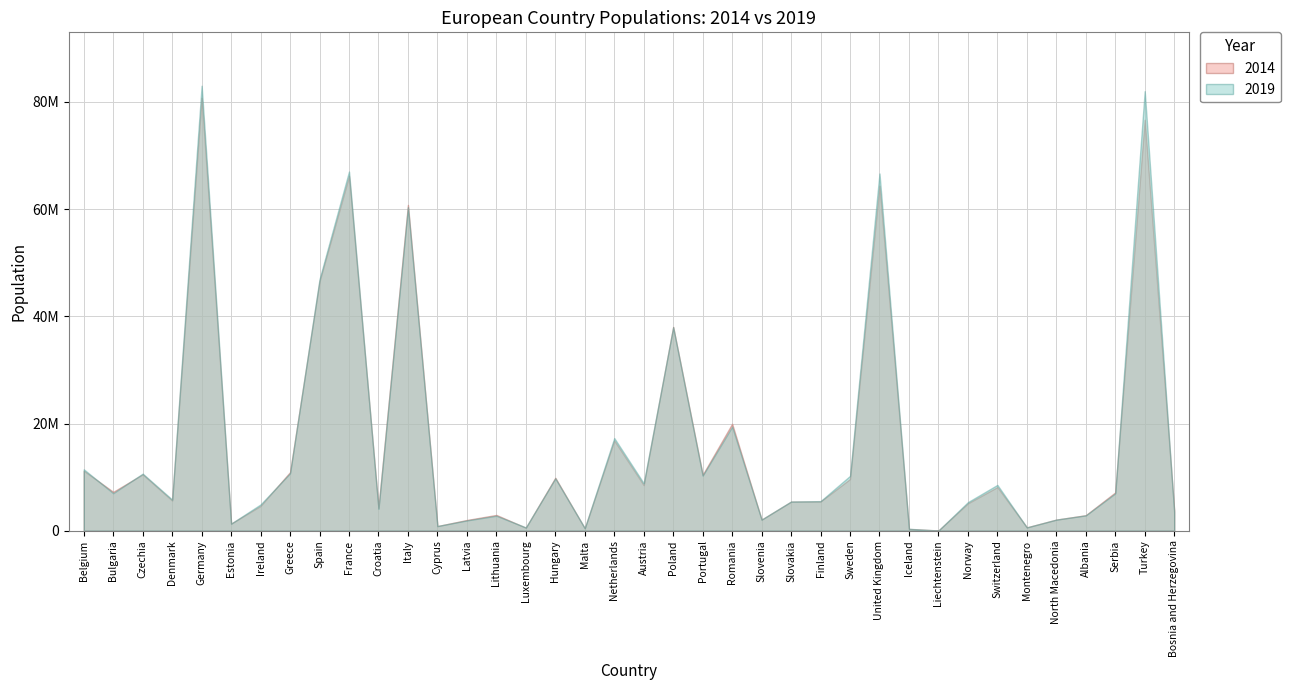

At which category does 2019 reach its first local valley?

Bulgaria